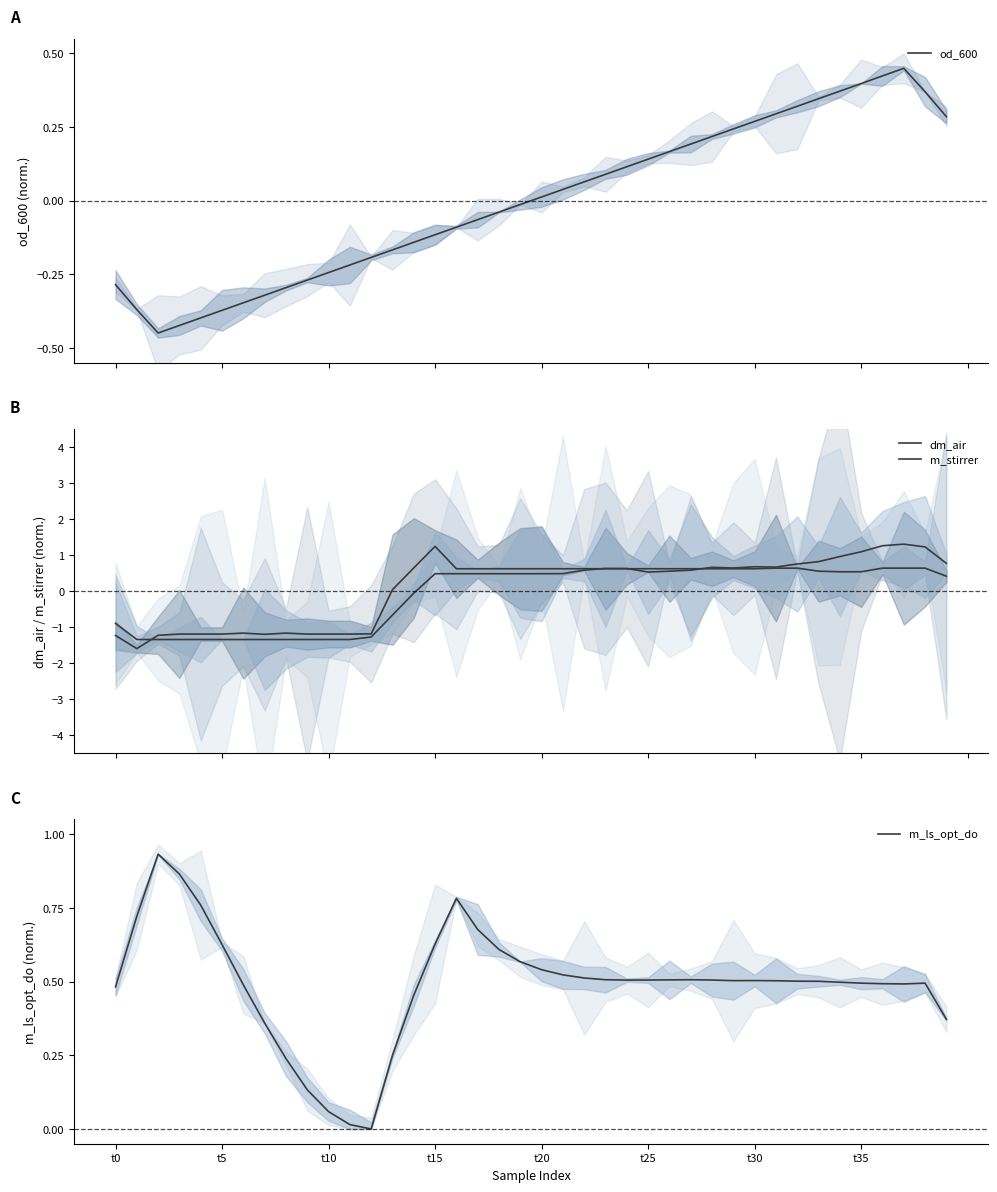

Where do od_600 and m_stirrer first cross each other?

13 and 14